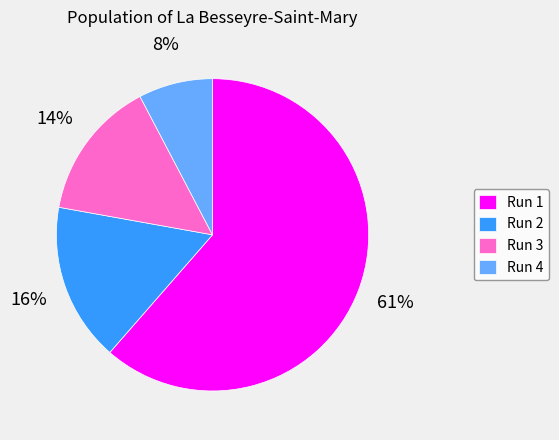

Which slice is the smallest?

Run 4